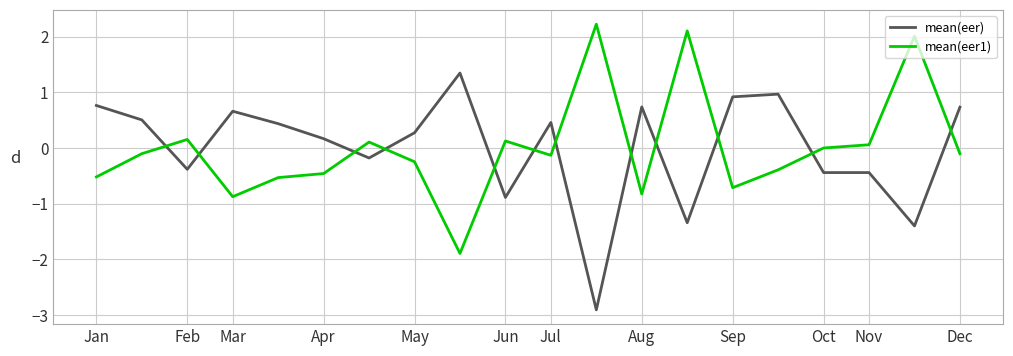

What is the maximum value for mean(eer1)?

2.2